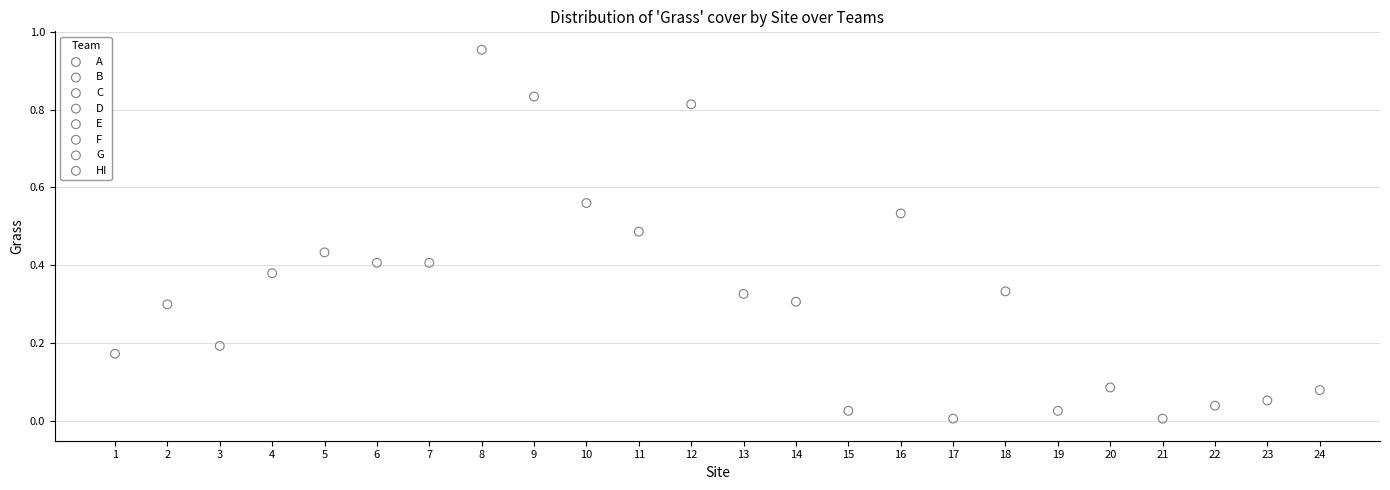

Which series contains the highest Y value?

HI